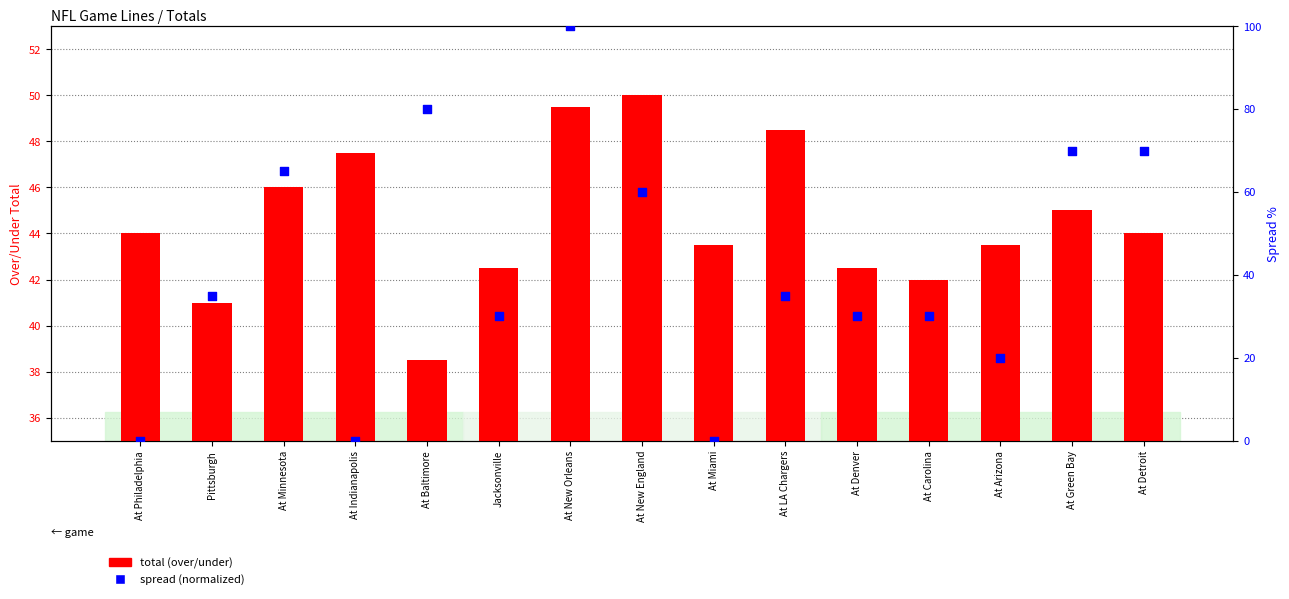

Which series contains the lowest Y value?

spread (normalized)